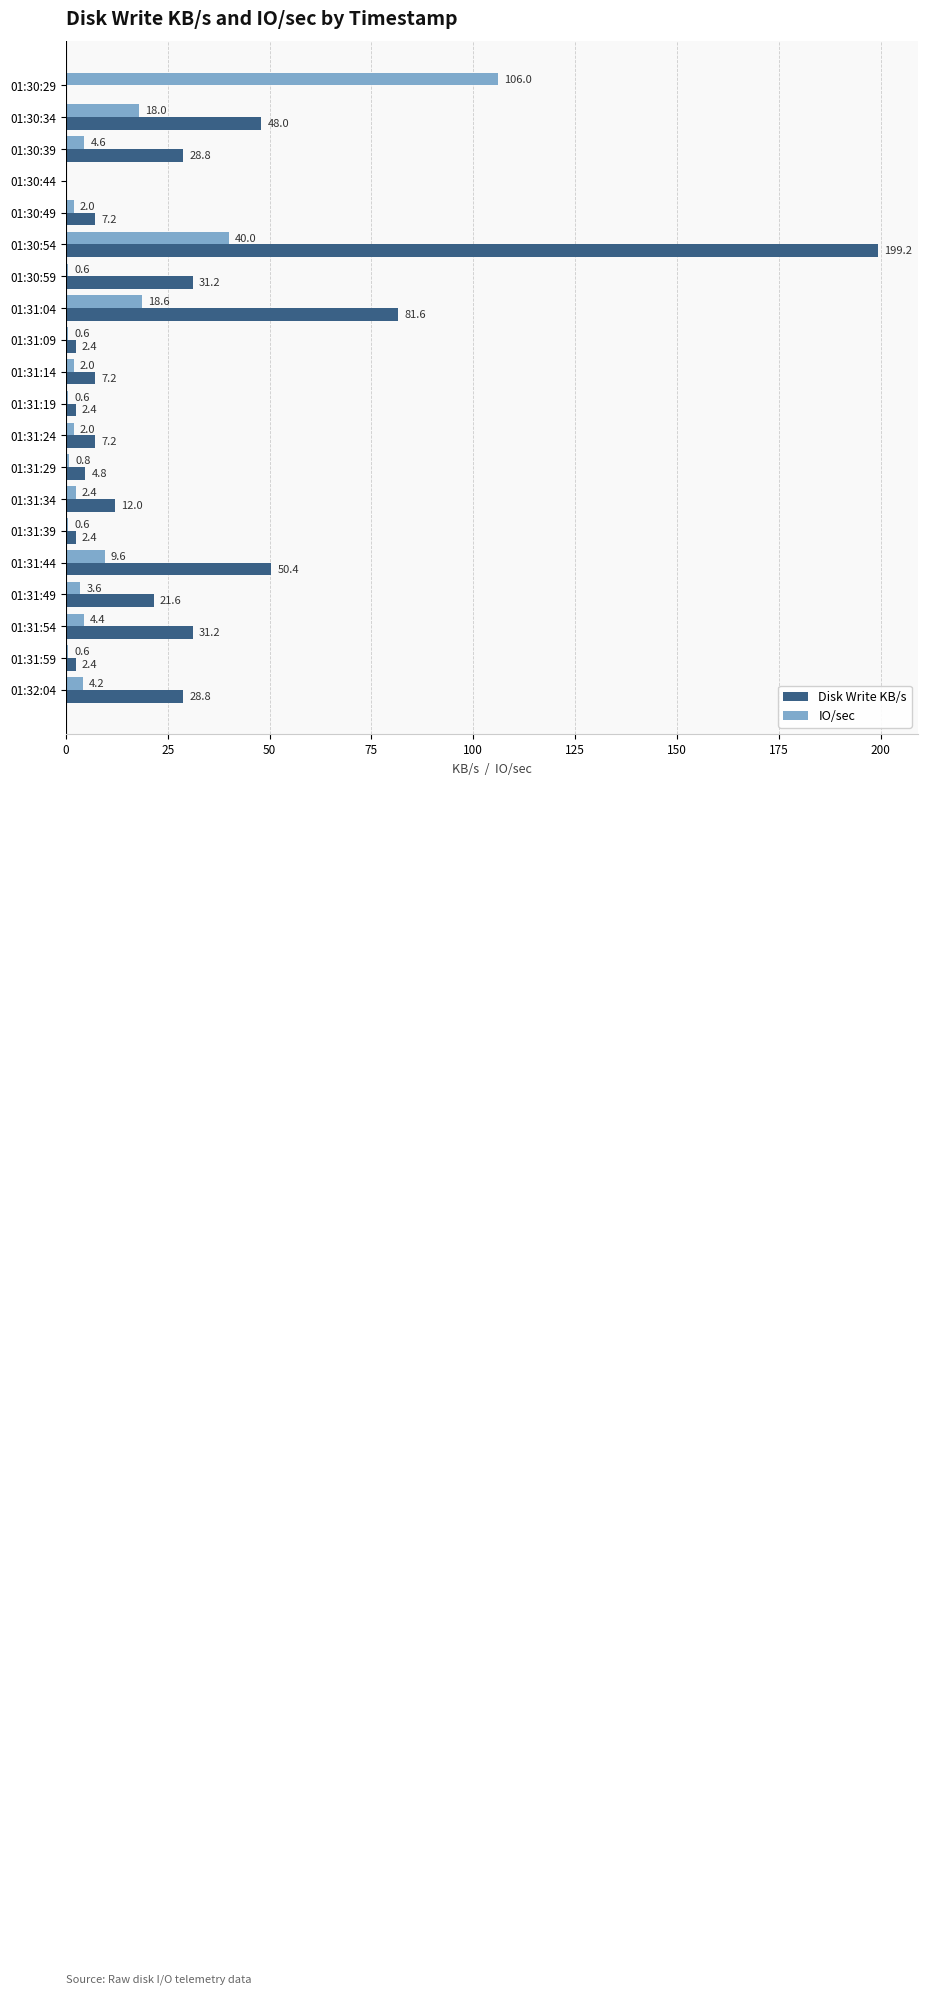

At which label is Disk Write KB/s closest to 99?

01:31:04